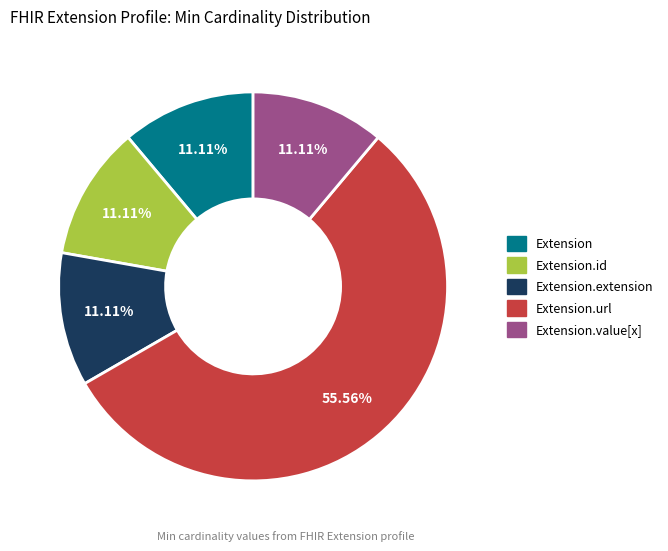

Does Extension.extension represent more than half of the total?

No